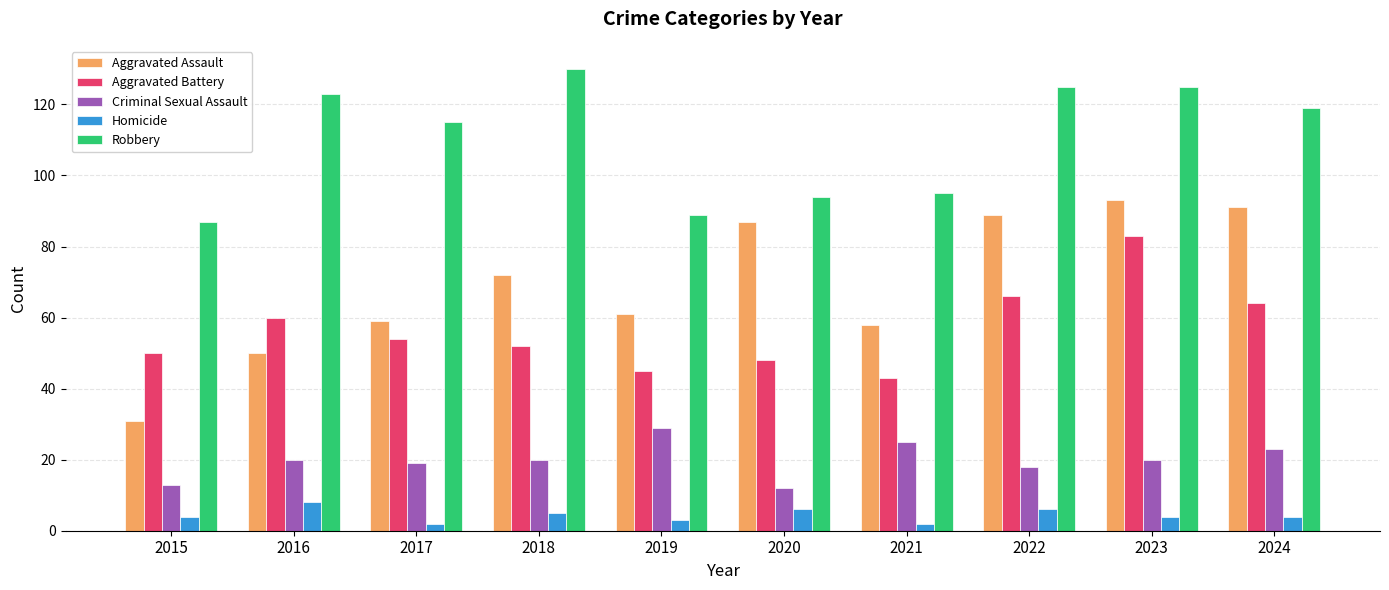

How many distinct data groups are displayed?

5